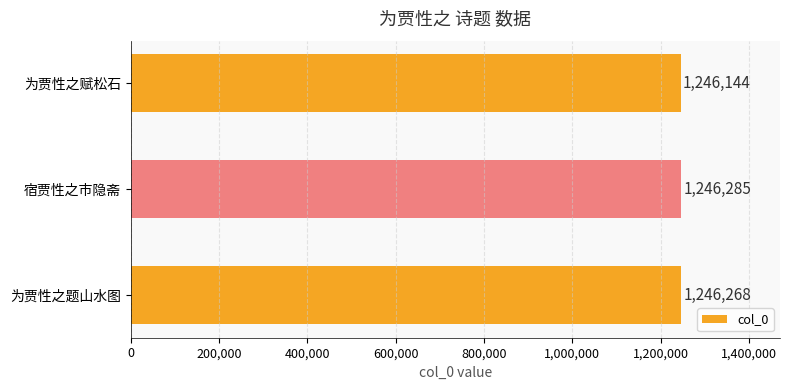

List the labels in order of value, largest first.

宿贾性之市隐斋, 为贾性之题山水图, 为贾性之赋松石